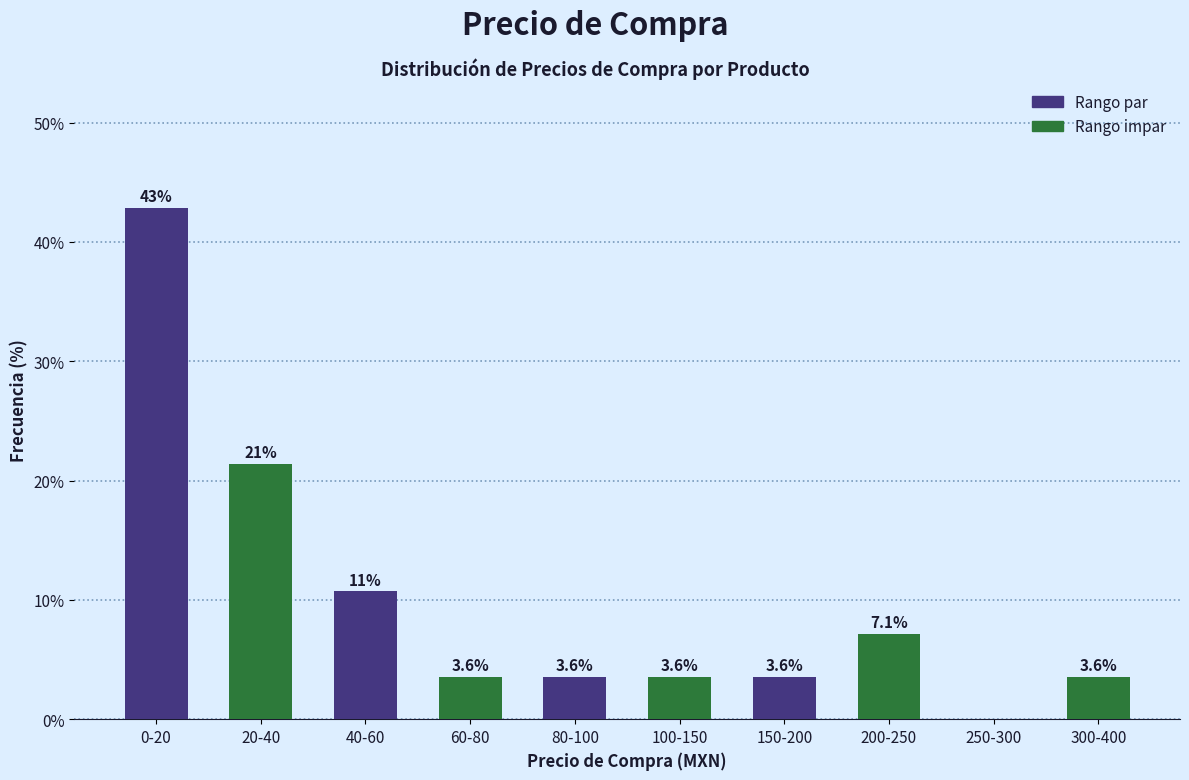

Reading left to right, list all the values displayed in this chart.

0-20=42.9	20-40=21.4	40-60=10.7	60-80=3.6	80-100=3.6	100-150=3.6	150-200=3.6	200-250=7.1	250-300=0.0	300-400=3.6